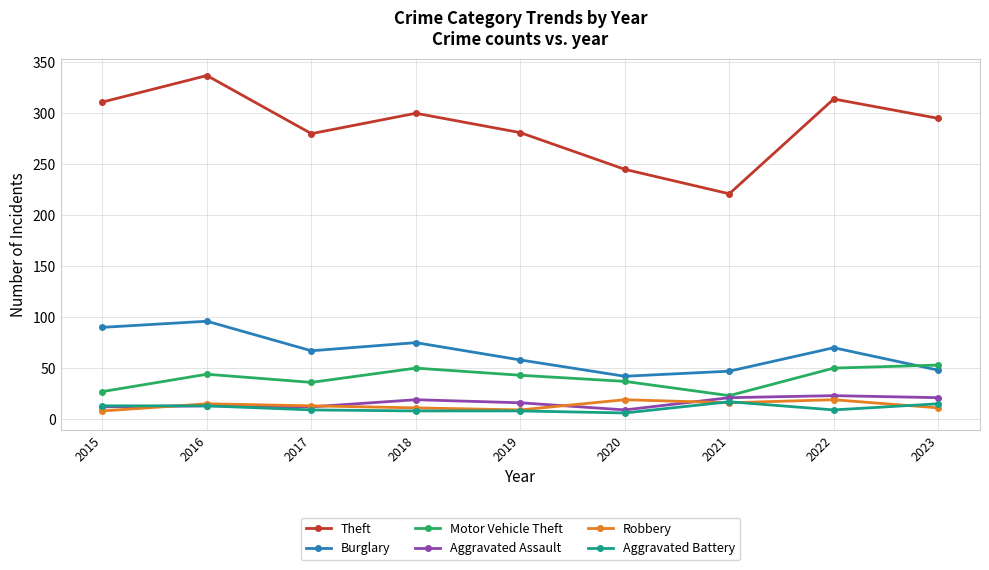

At which label is Burglary closest to 69?

2022